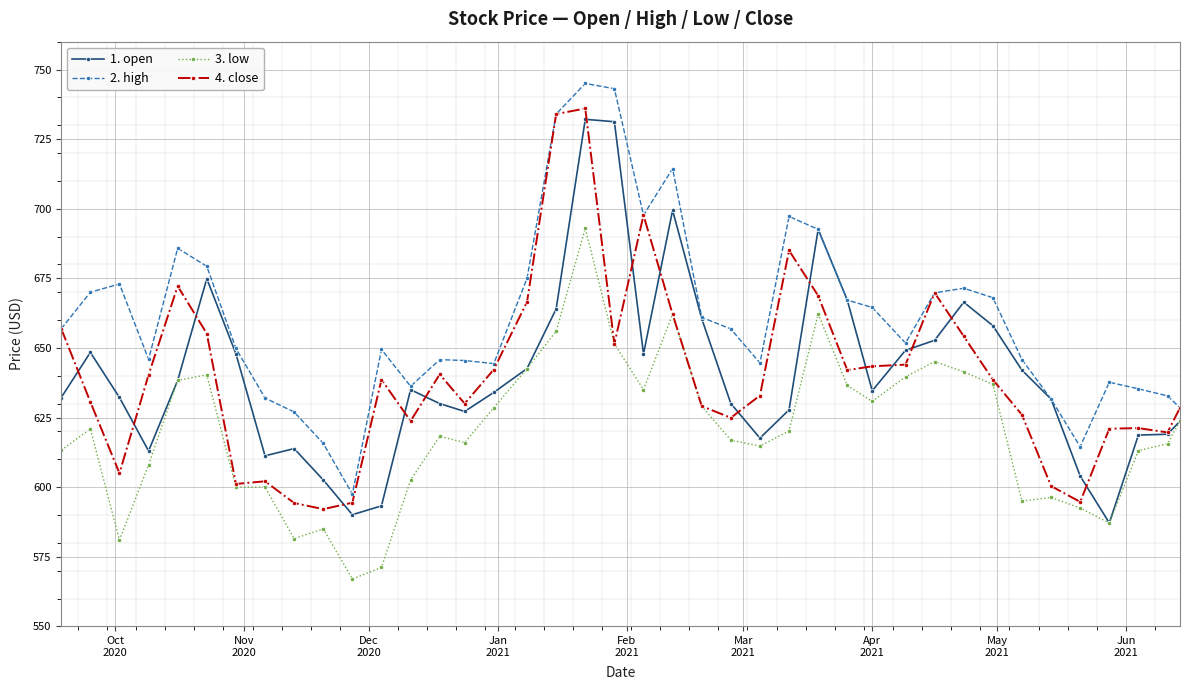

What is the lowest value of the 4. close series?

592.1